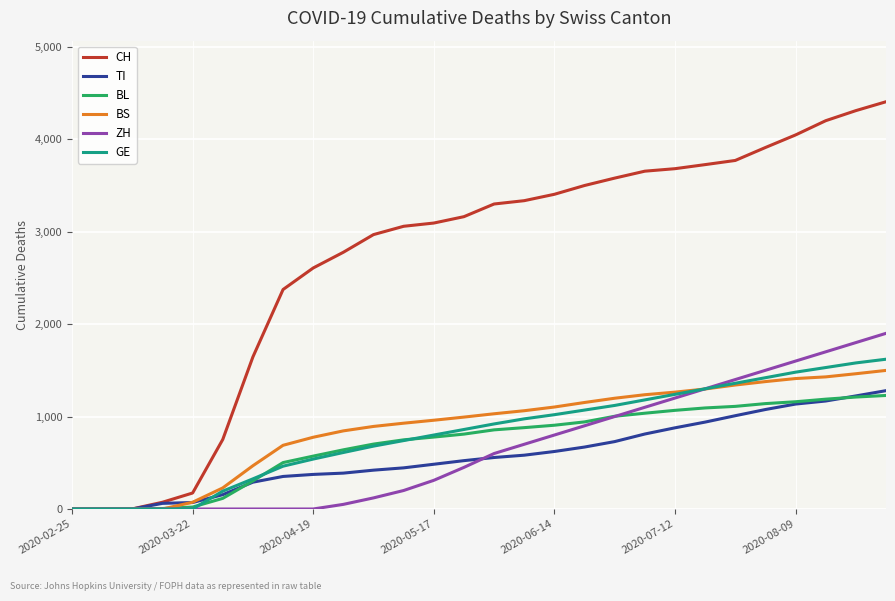

What is the difference between the second highest and minimum values in the ZH series?

1800